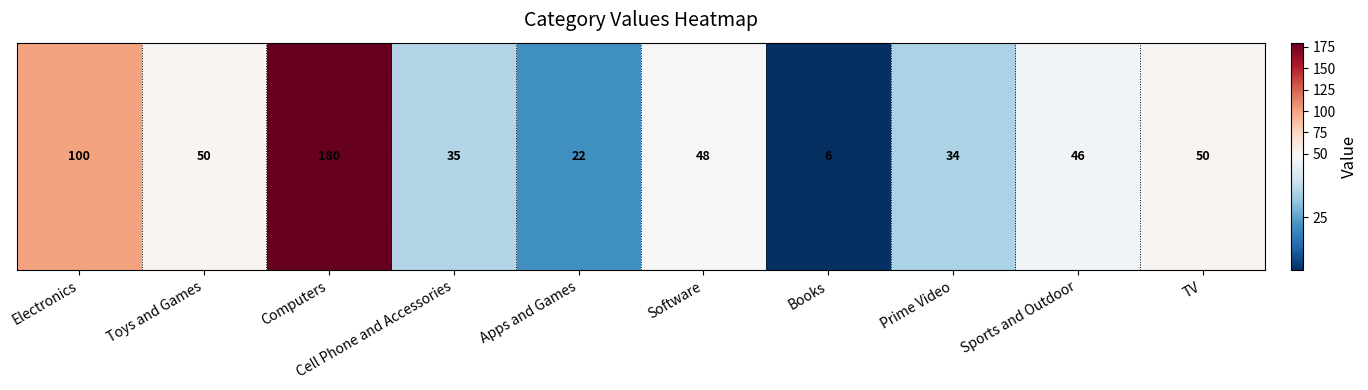

The value at Cell Phone and Accessories is 54. True or false?

False